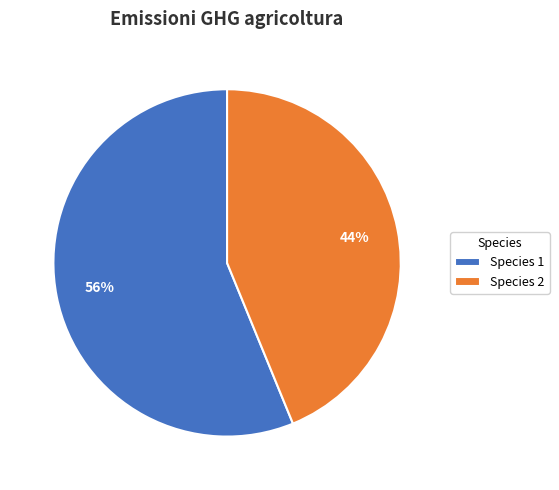

Is the sum of Species 1 and Species 2 greater than half?

Yes